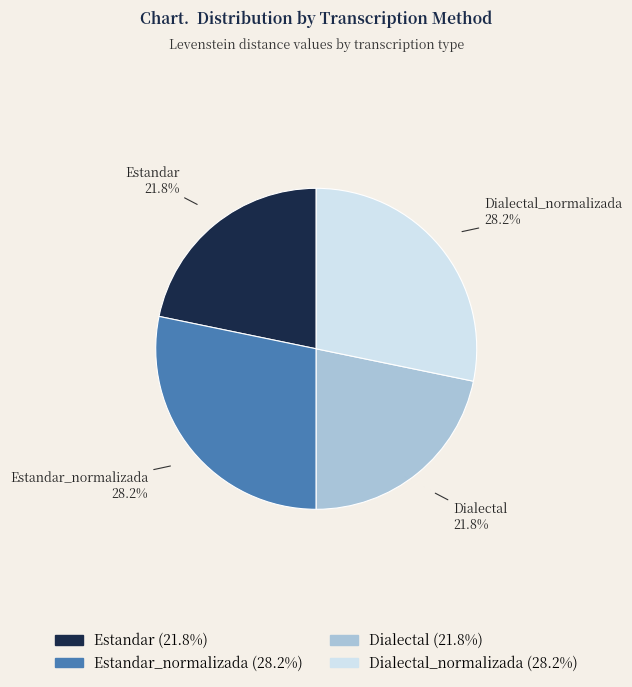

Does any single category account for the majority?

No